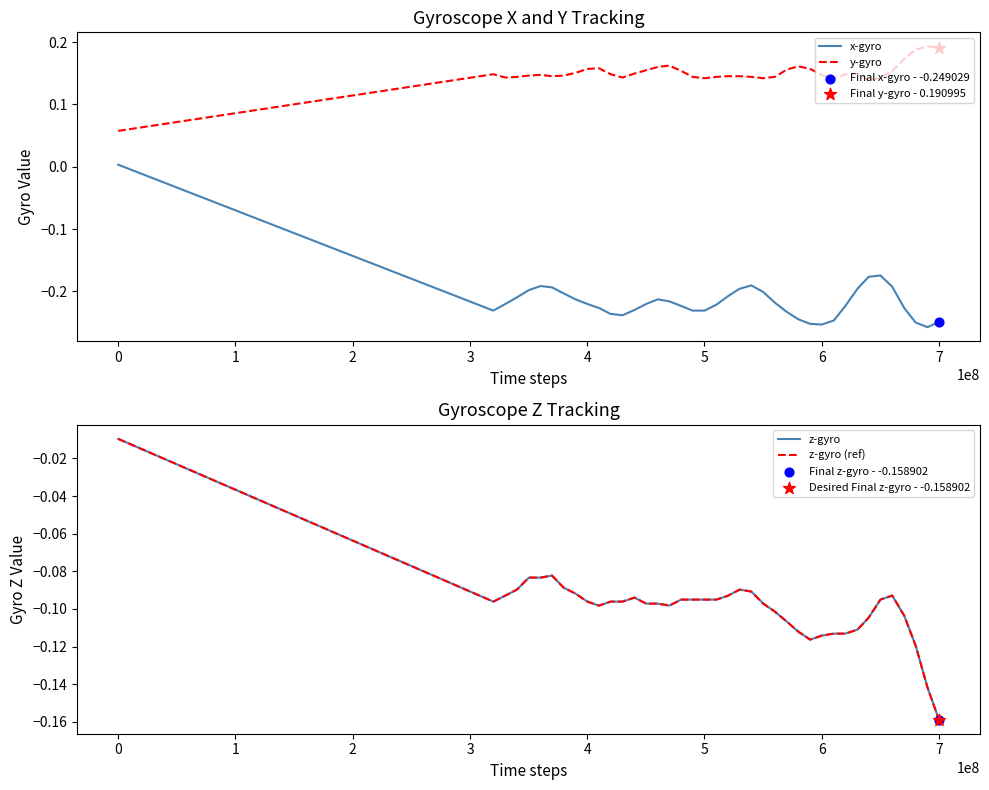

Which series has the largest total across all categories?

y-gyro